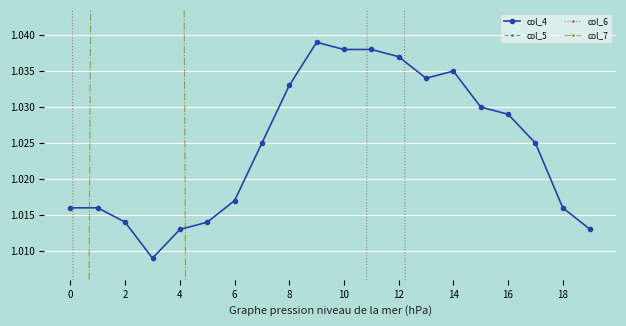

How many lines are shown in the chart?

4